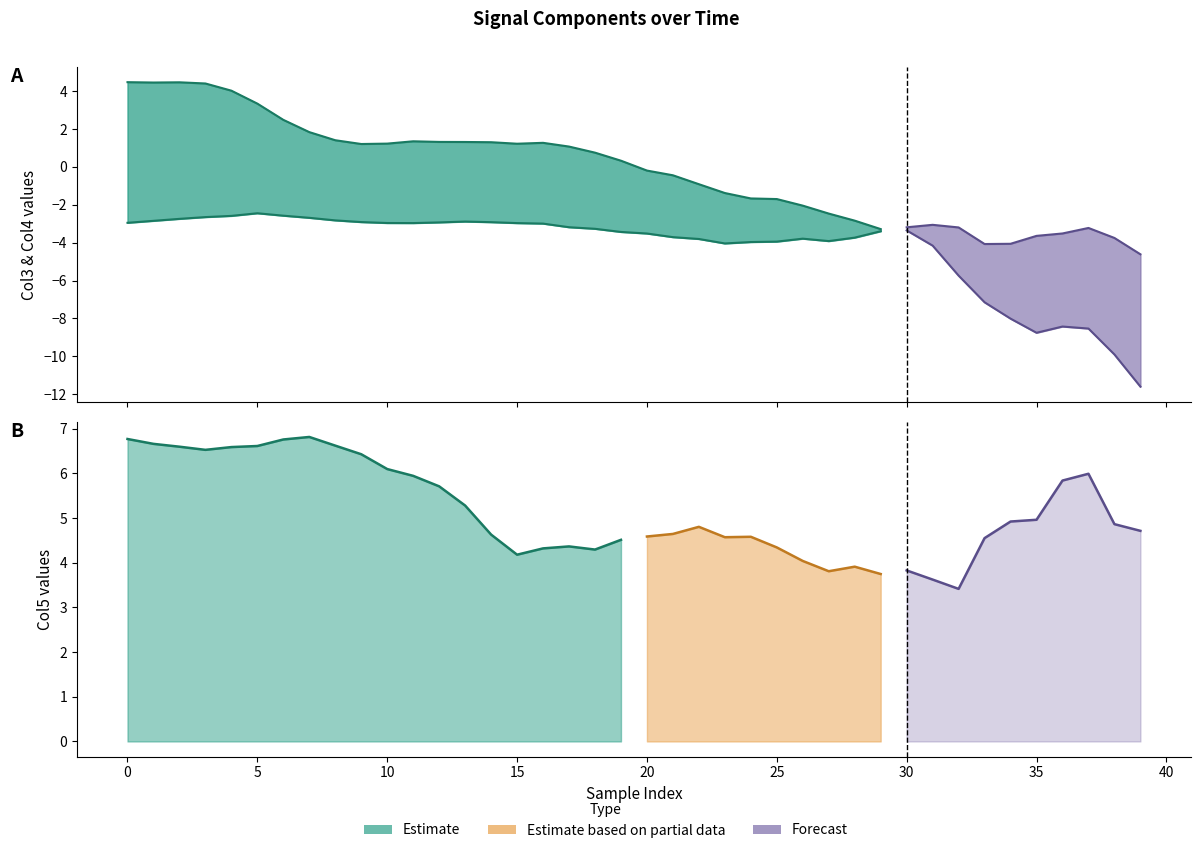

Reading left to right, extract all data points from this chart.

col3: 0=-3.0	1=-2.8	2=-2.7	3=-2.7	4=-2.6	5=-2.4	6=-2.6	7=-2.7	8=-2.8	9=-2.9	10=-3.0	11=-3.0	12=-2.9	13=-2.9	14=-2.9	15=-3.0	16=-3.0	17=-3.2	18=-3.3	19=-3.4	20=-3.5	21=-3.7	22=-3.8	23=-4.0	24=-4.0	25=-3.9	26=-3.8	27=-3.9	28=-3.7	29=-3.4	30=-3.2	31=-3.1	32=-3.2	33=-4.1	34=-4.1	35=-3.6	36=-3.5	37=-3.2	38=-3.8	39=-4.6
col4: 0=4.5	1=4.5	2=4.5	3=4.4	4=4.0	5=3.3	6=2.5	7=1.8	8=1.4	9=1.2	10=1.2	11=1.3	12=1.3	13=1.3	14=1.3	15=1.2	16=1.3	17=1.1	18=0.8	19=0.3	20=-0.2	21=-0.4	22=-0.9	23=-1.4	24=-1.7	25=-1.7	26=-2.0	27=-2.5	28=-2.8	29=-3.3	30=-3.4	31=-4.2	32=-5.7	33=-7.1	34=-8.0	35=-8.8	36=-8.4	37=-8.5	38=-9.9	39=-11.6
col5: 0=6.8	1=6.7	2=6.6	3=6.5	4=6.6	5=6.6	6=6.8	7=6.8	8=6.6	9=6.4	10=6.1	11=5.9	12=5.7	13=5.3	14=4.6	15=4.2	16=4.3	17=4.4	18=4.3	19=4.5	20=4.6	21=4.6	22=4.8	23=4.6	24=4.6	25=4.3	26=4.0	27=3.8	28=3.9	29=3.7	30=3.8	31=3.6	32=3.4	33=4.6	34=4.9	35=5.0	36=5.8	37=6.0	38=4.9	39=4.7